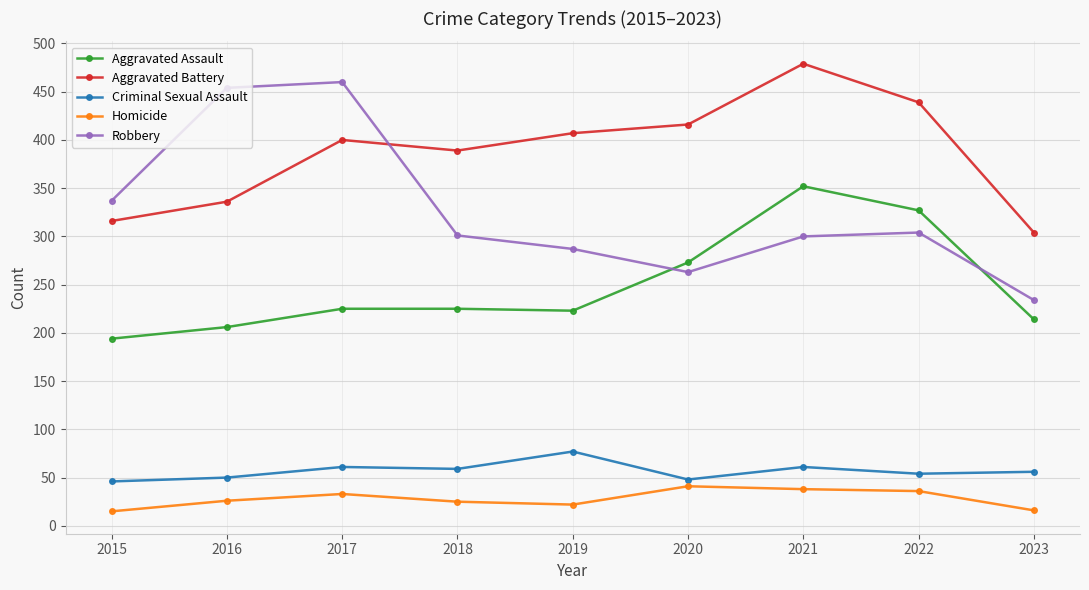

Which series changed the most between 2018 and 2021?

Aggravated Assault